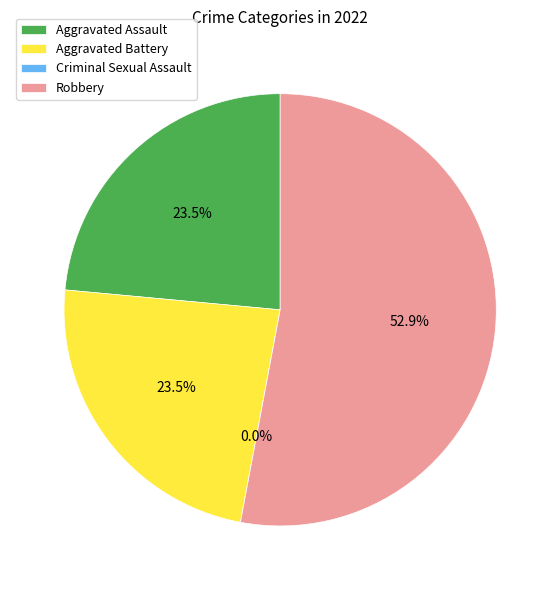

How much of the chart is everything except Robbery?

47.1%